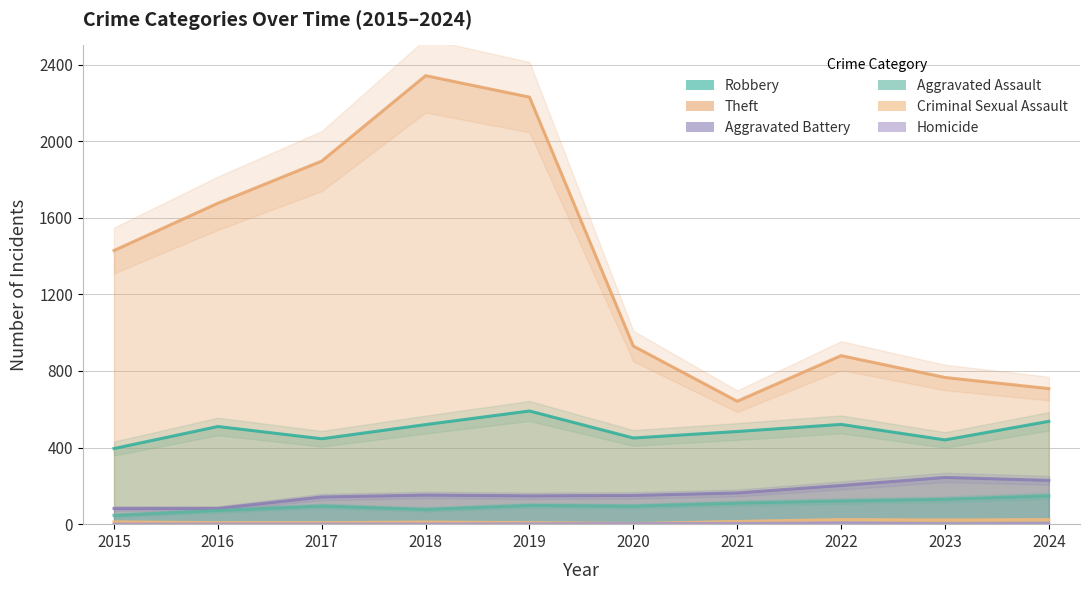

How many distinct data groups are displayed?

6